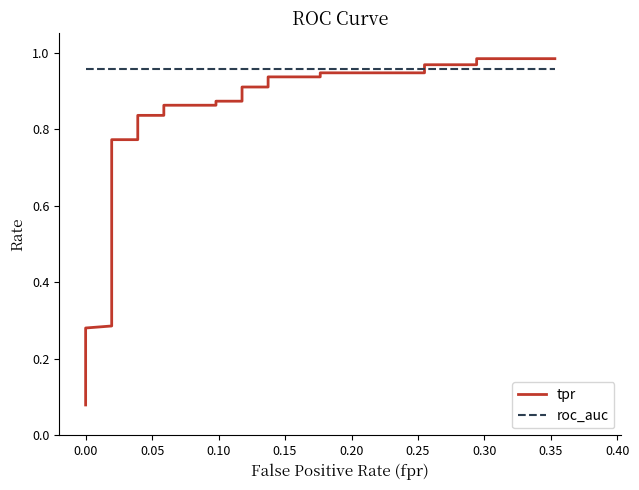

True or false: roc_auc has more than 1 interior local peaks.

False